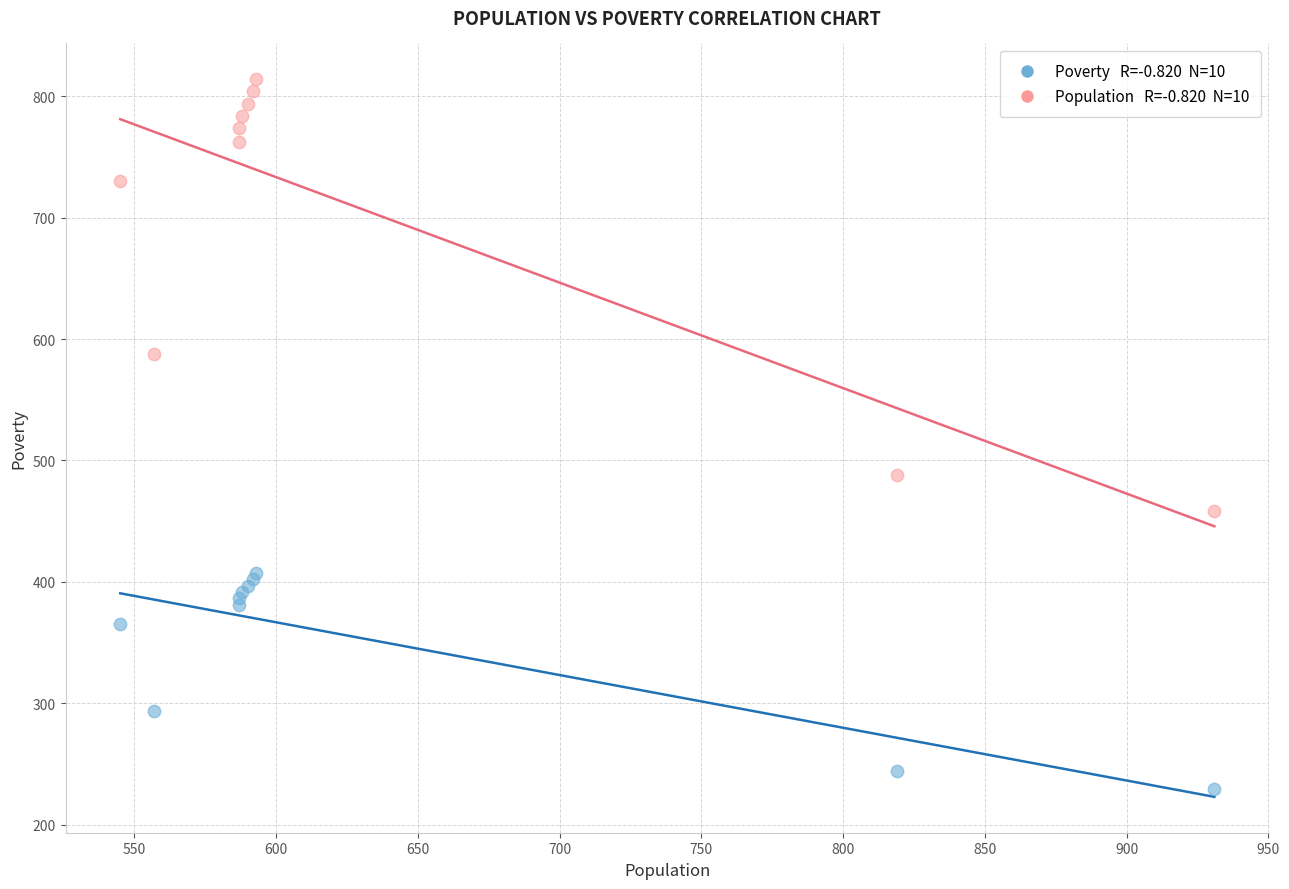

Across all series, what Y value is closest to 521?

488